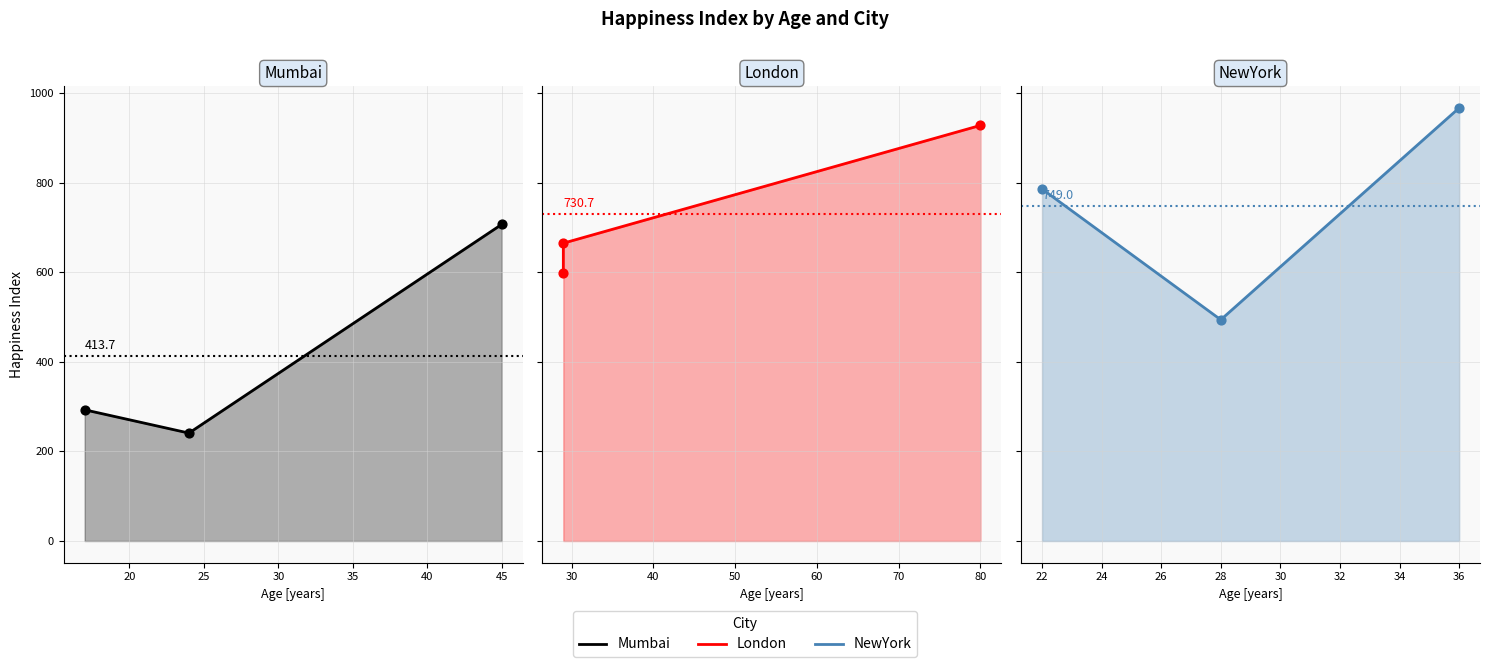

Which series reaches the minimum Y coordinate?

Mumbai